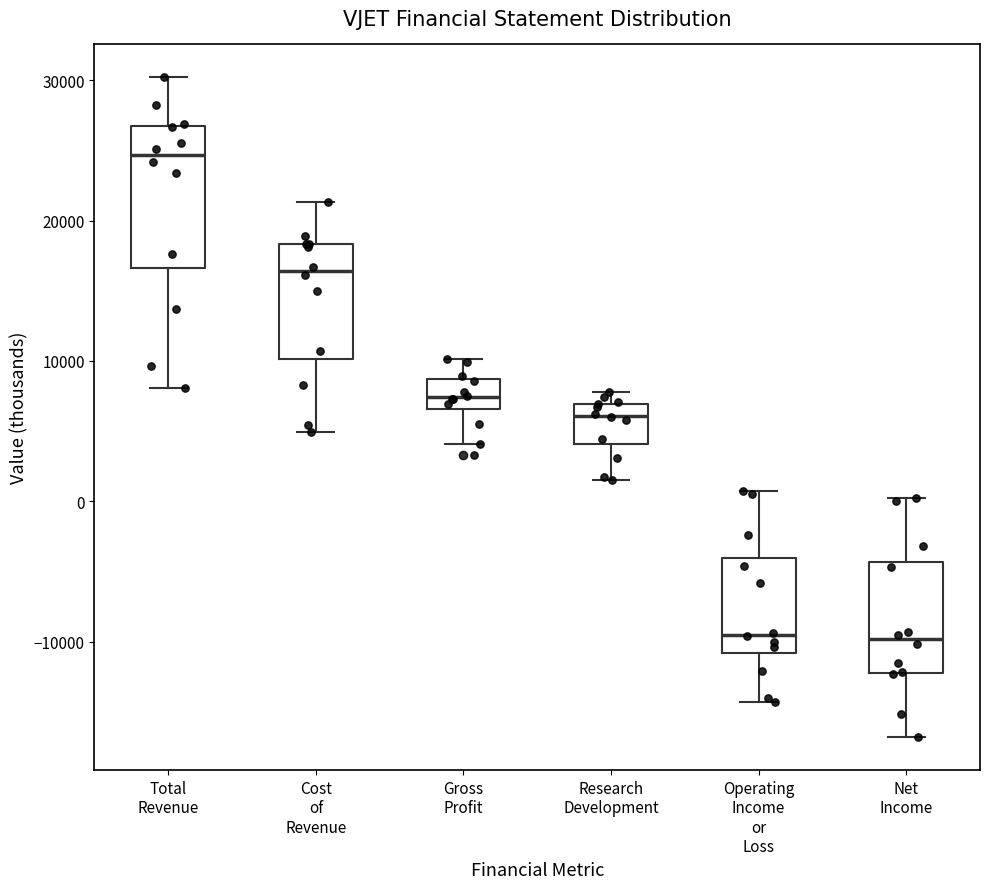

Where does the lower whisker of the box for Gross Profit end on the y-axis? The values are not printed on the chart, so give them approximately, as read against the axis.

4000